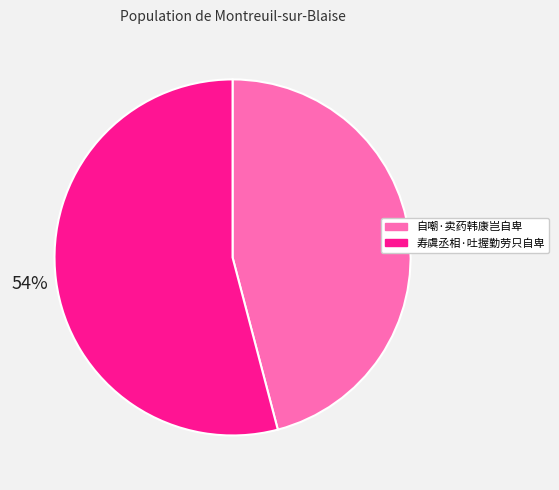

What percentage is the 寿虞丞相·吐握勤劳只自卑 slice, to the nearest percent?

54%